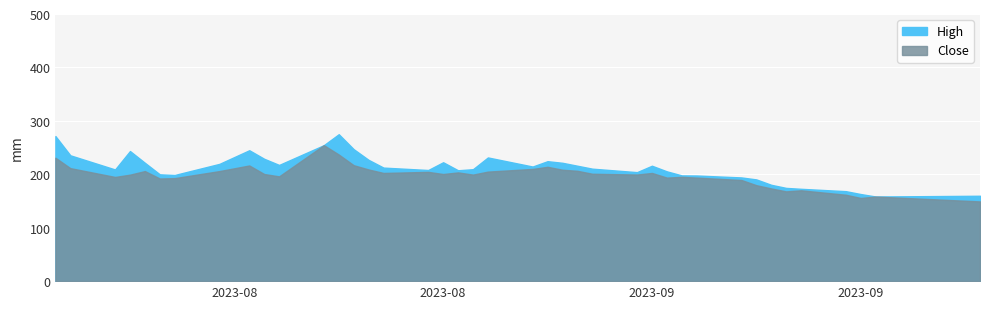

True or false: High and Close intersect in this chart.

False